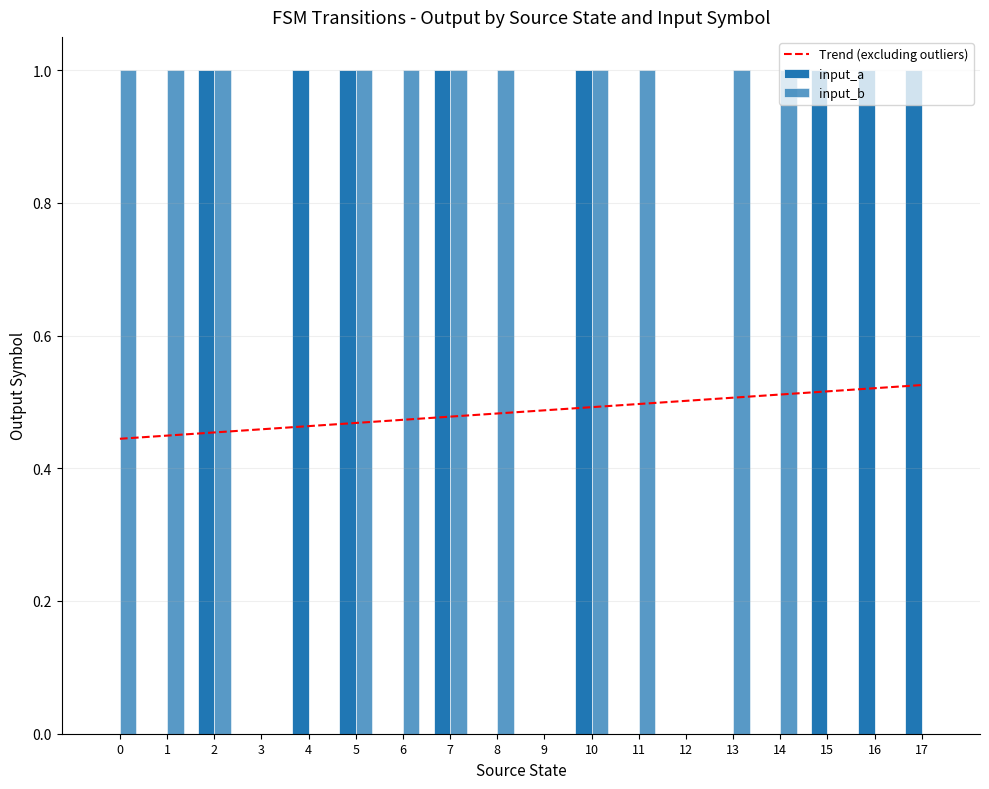

At how many categories does at least one series exceed 0?

15